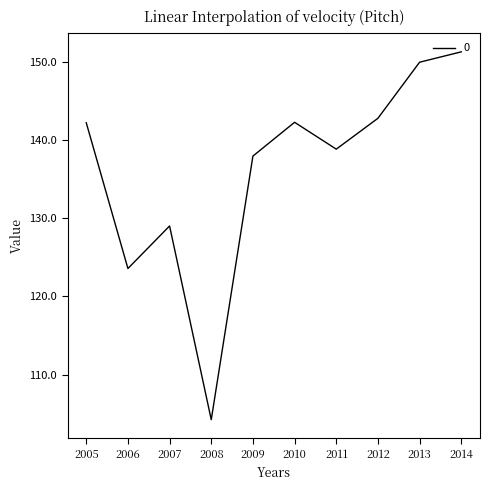

The chart shows a value of 142.3 at 2010. True or false?

True